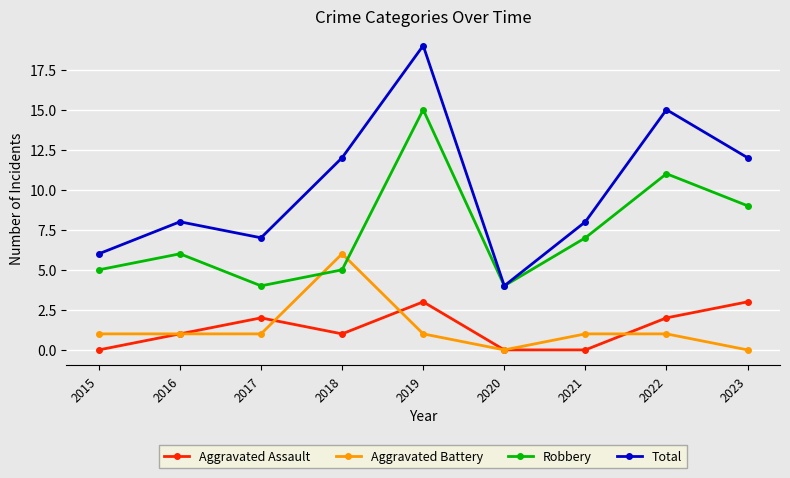

At how many categories does at least one series exceed 18?

1